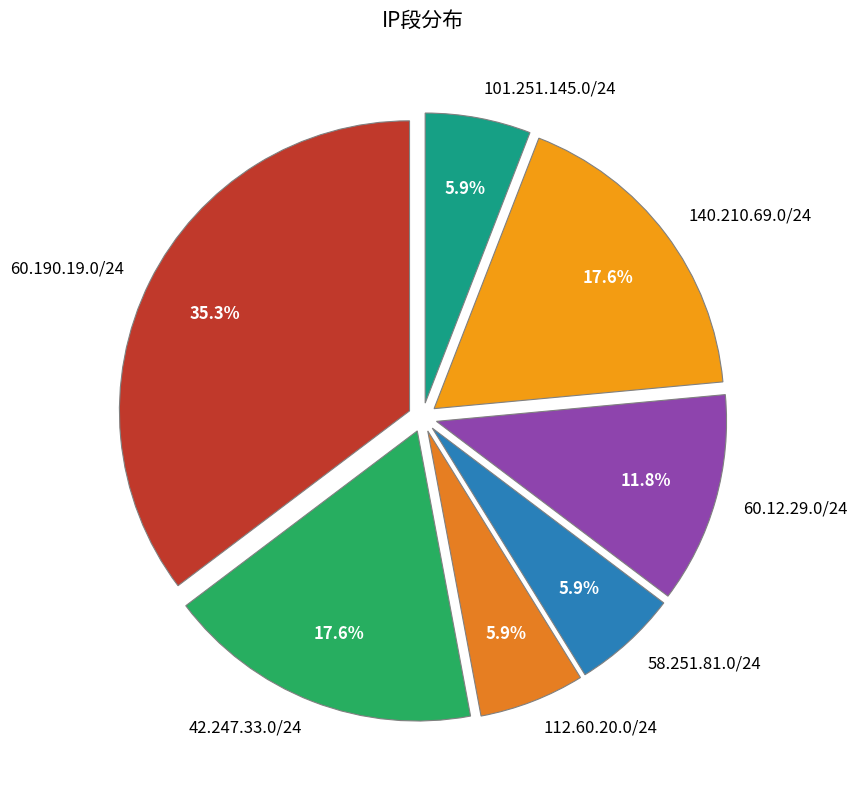

How many slices are in this pie chart?

7